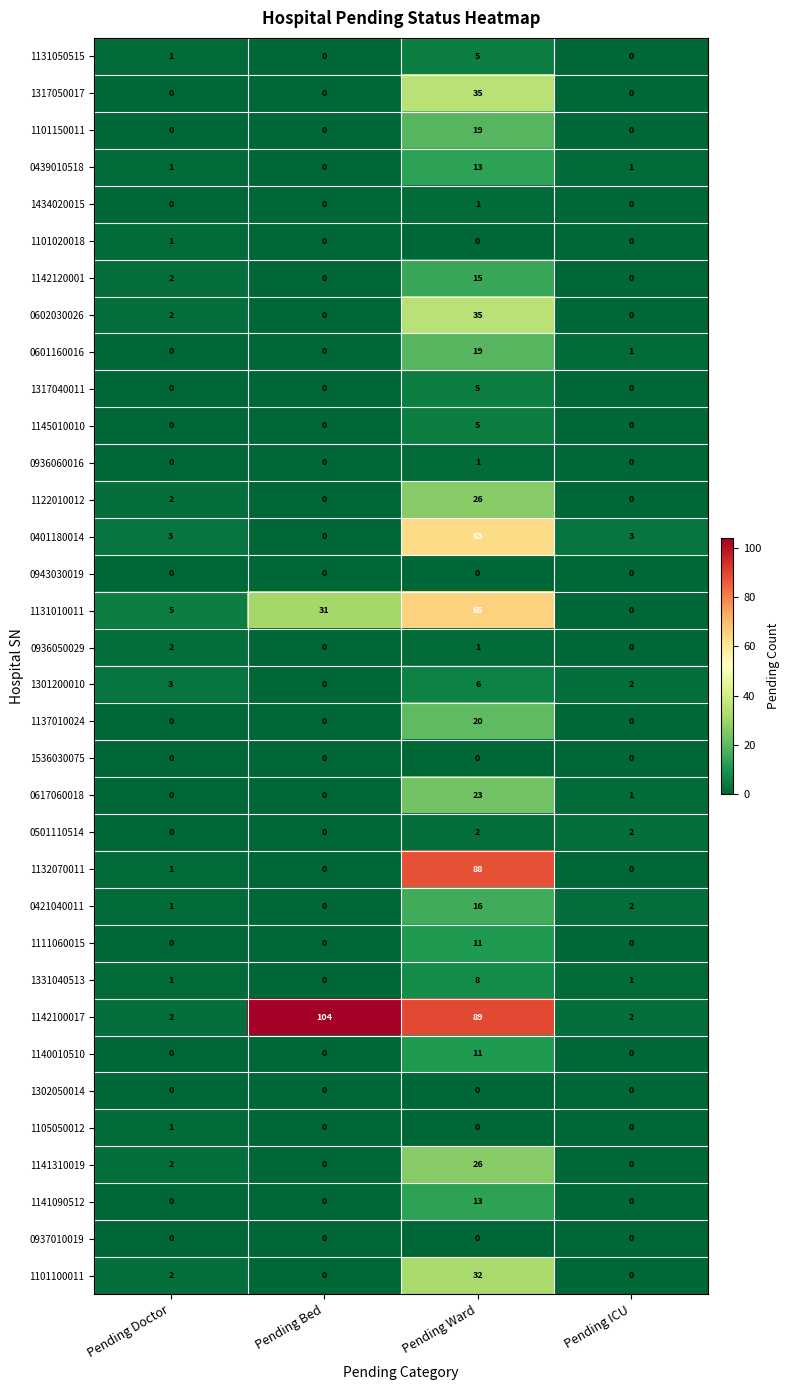

What is the difference between the maximum and second lowest values in the 0601160016 series?

19